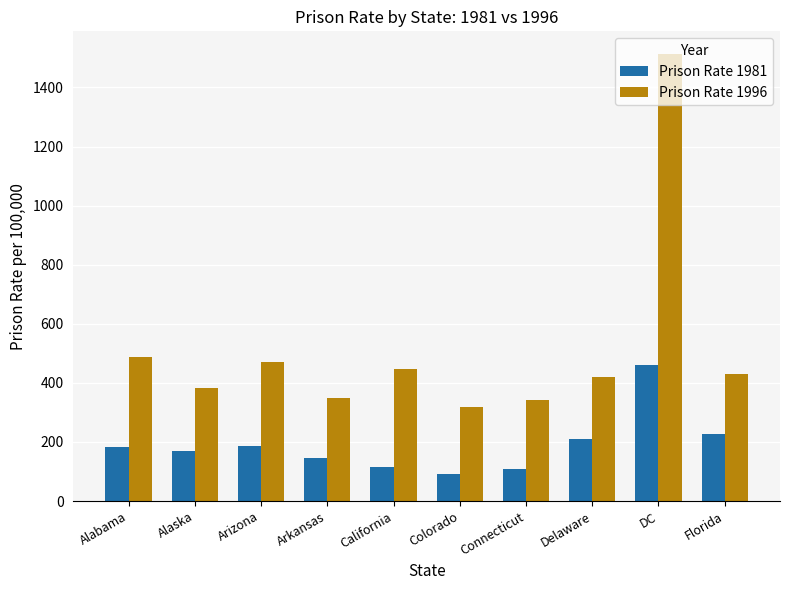

List the series in order of their peak value, lowest first.

Prison Rate 1981, Prison Rate 1996